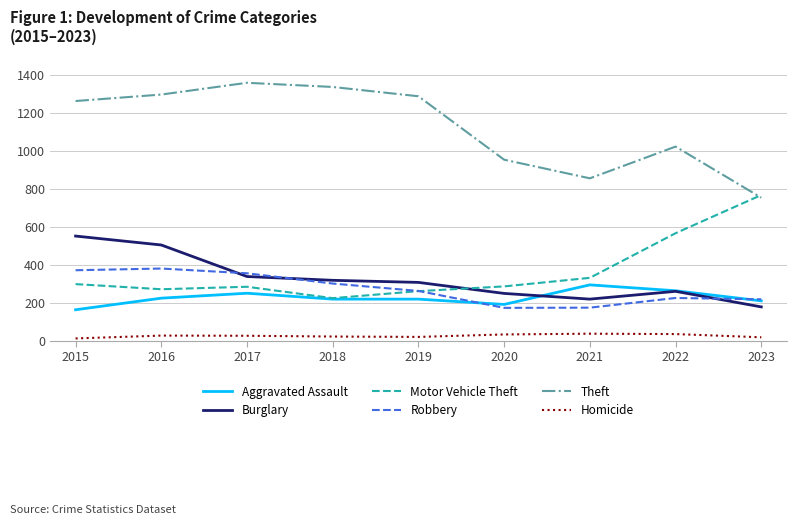

What is the sum of all Theft values?

10131